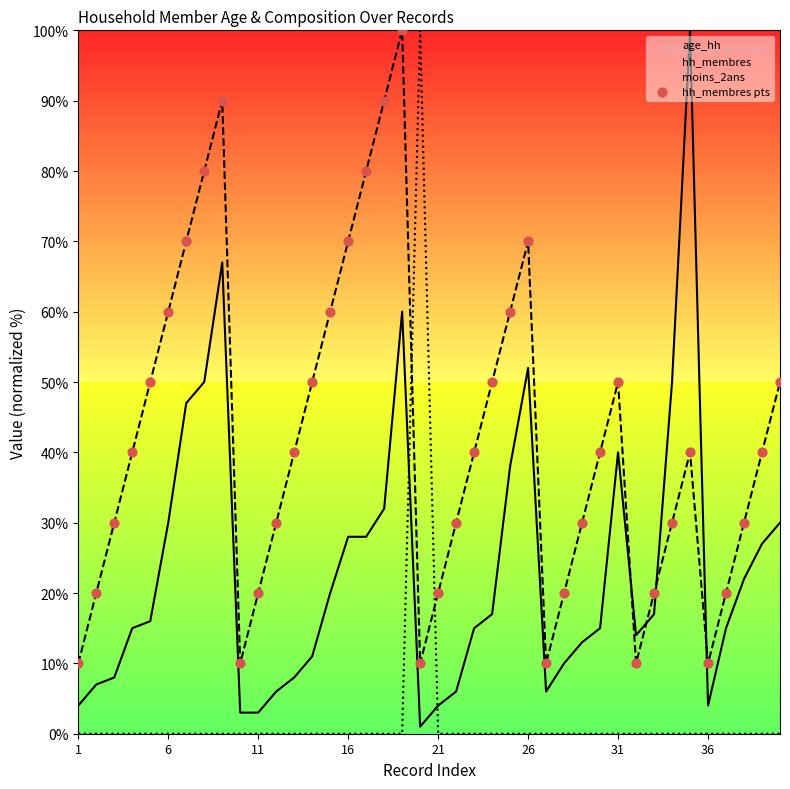

At how many categories does at least one series exceed 84?

5